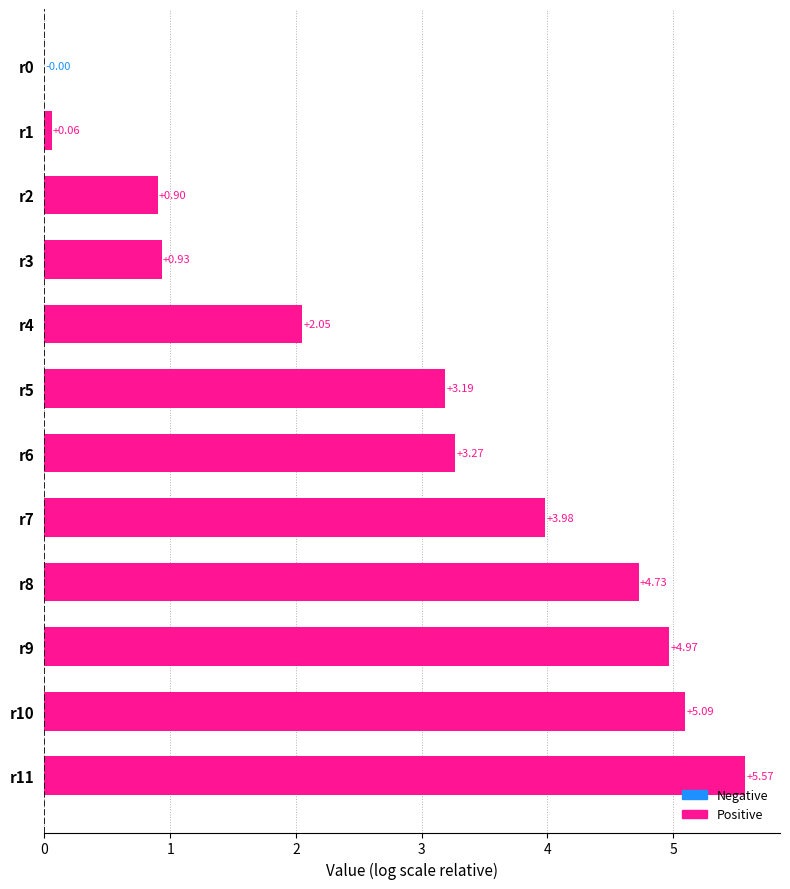

How many series are shown in this chart?

1